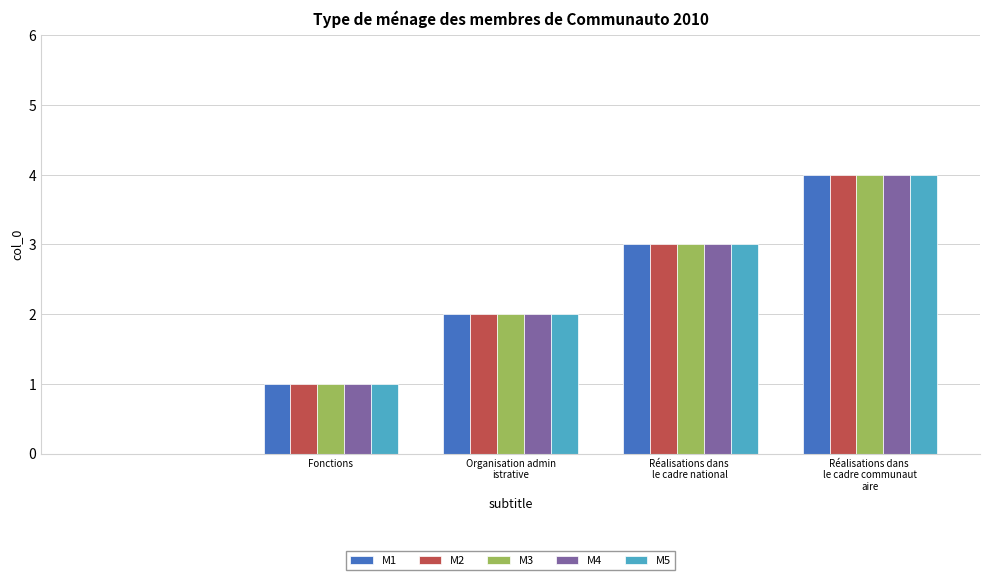

What is the greatest value displayed?

4